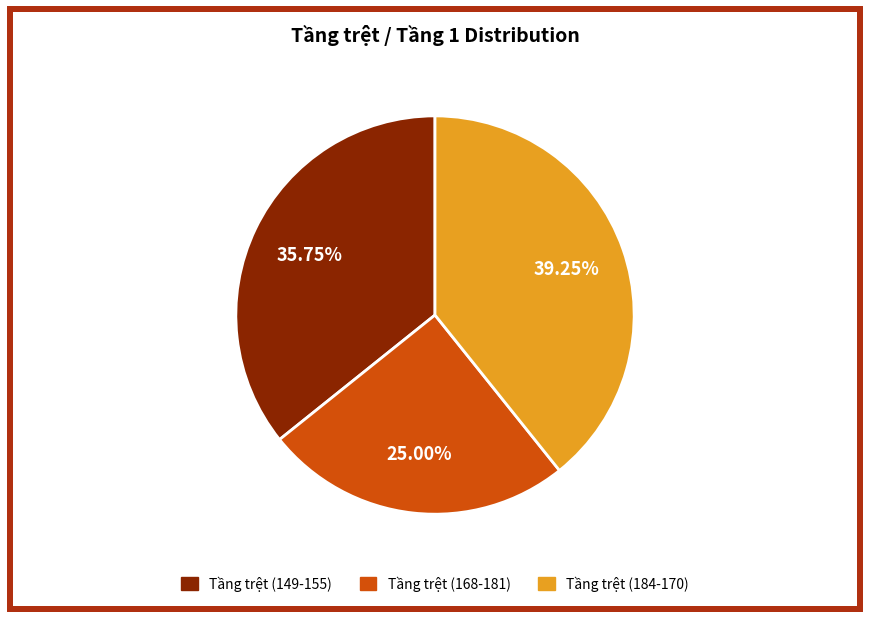

Rank the categories by value from lowest to highest.

Tầng trệt (168-181), Tầng trệt (149-155), Tầng trệt (184-170)